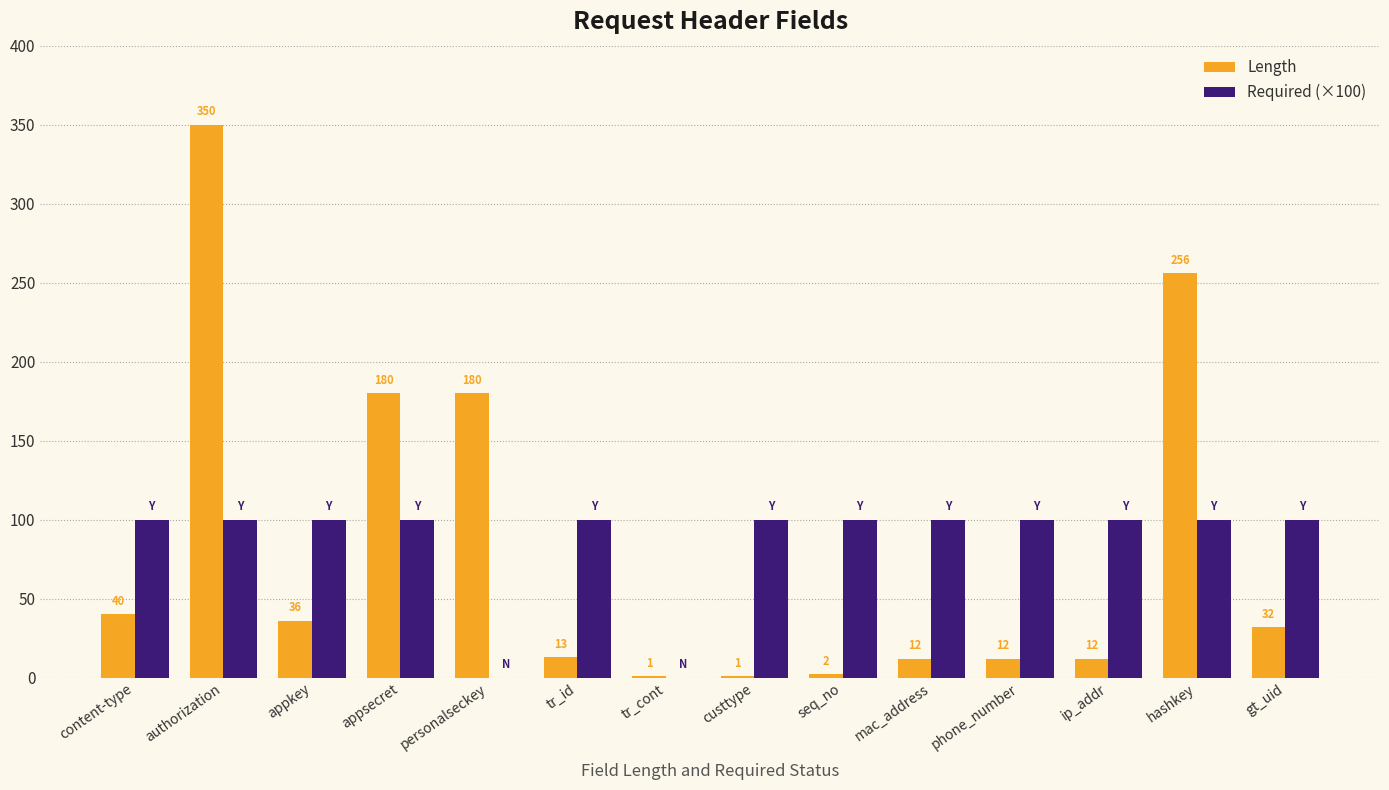

What is the highest value of the Length series?

350